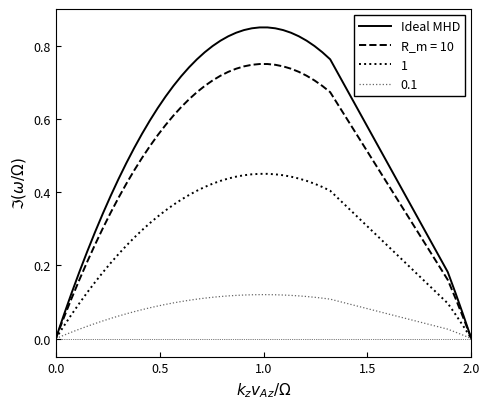

Does the chart display data point markers on the line(s)?

No